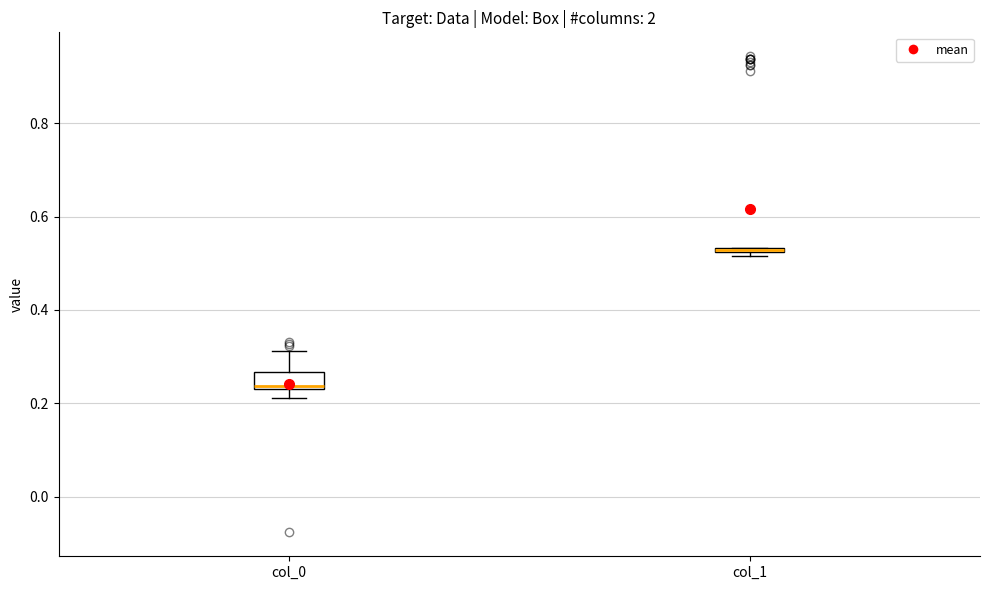

Where is the upper edge of the box for col_1 on the y-axis? The values are not printed on the chart, so give them approximately, as read against the axis.

0.54